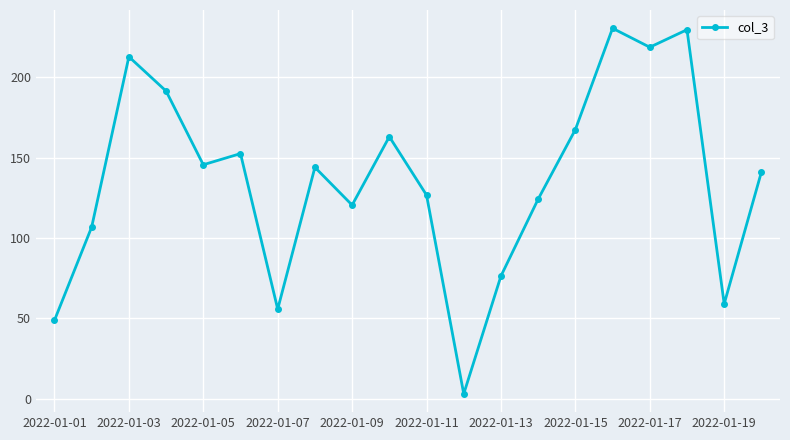

What is the value of the 4th point from the left?

191.5